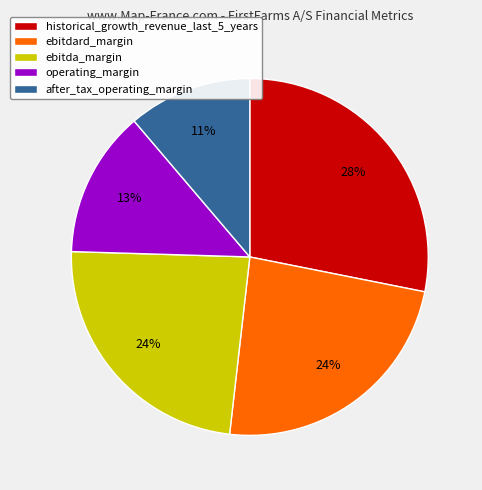

What percentage is the historical_growth_revenue_last_5_years slice, to the nearest percent?

28%